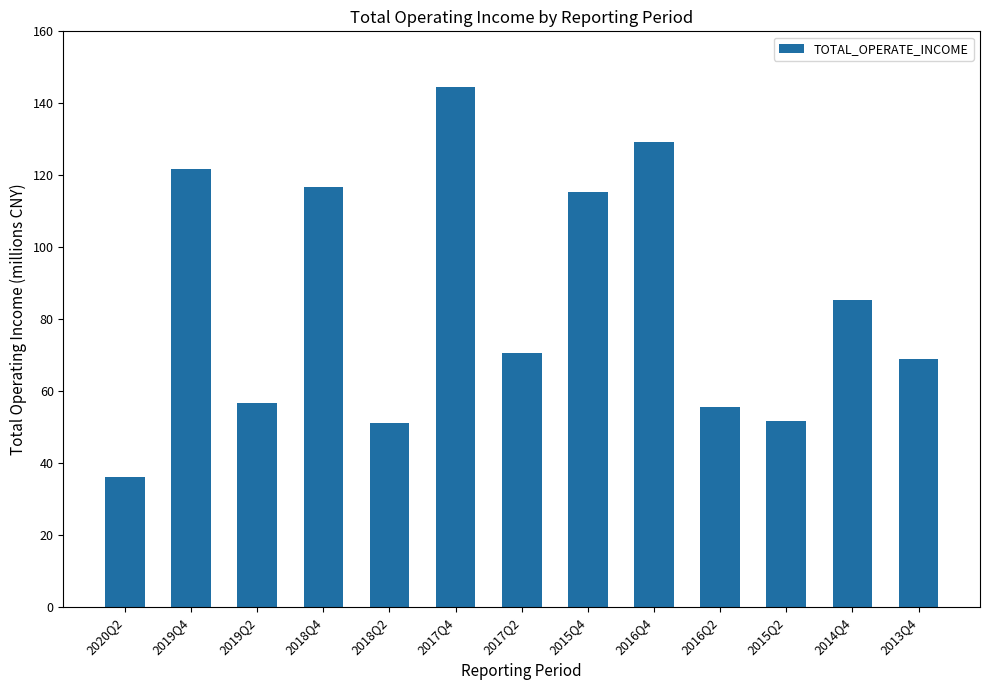

Between 2014Q4 and 2019Q2, which is larger?

2014Q4